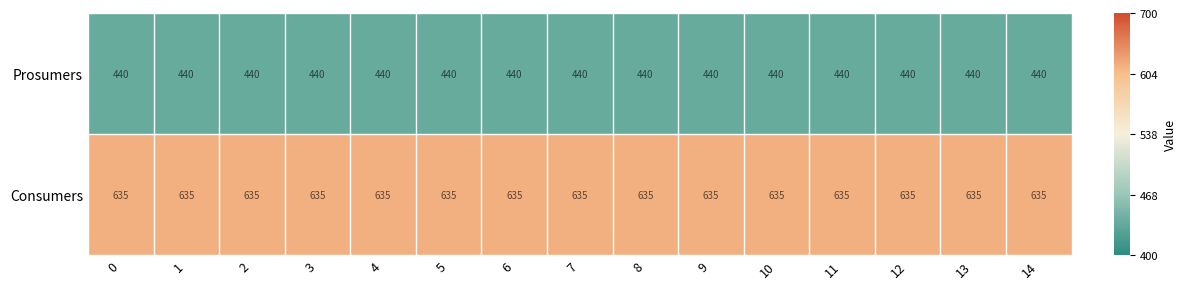

List the series in order of their peak value, highest first.

Consumers, Prosumers